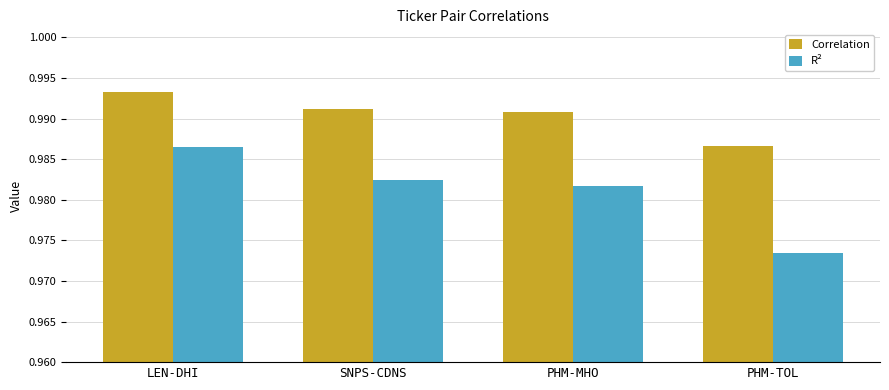

How many categories are shown in the chart?

4